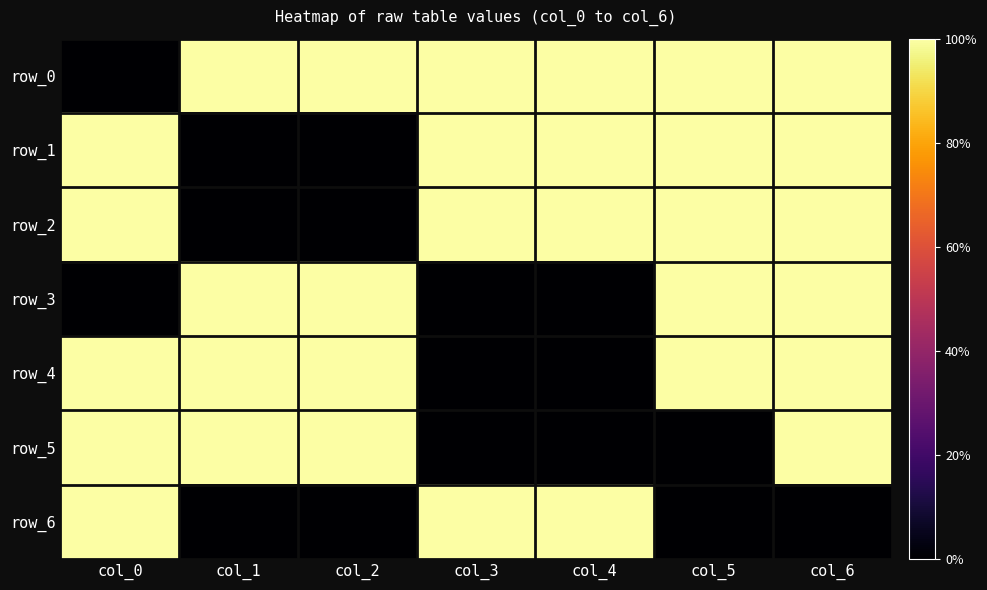

At which category is the sum across all series the highest?

col_6